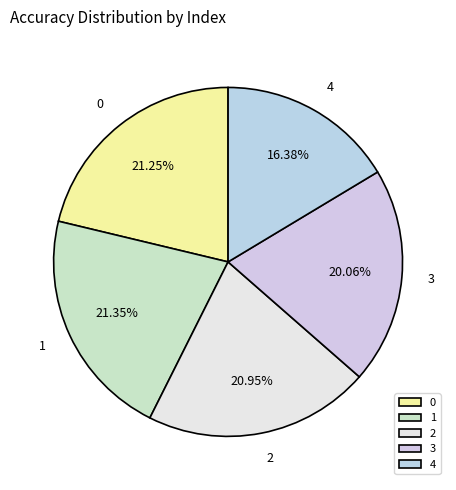

Is 4 the majority of the pie?

No